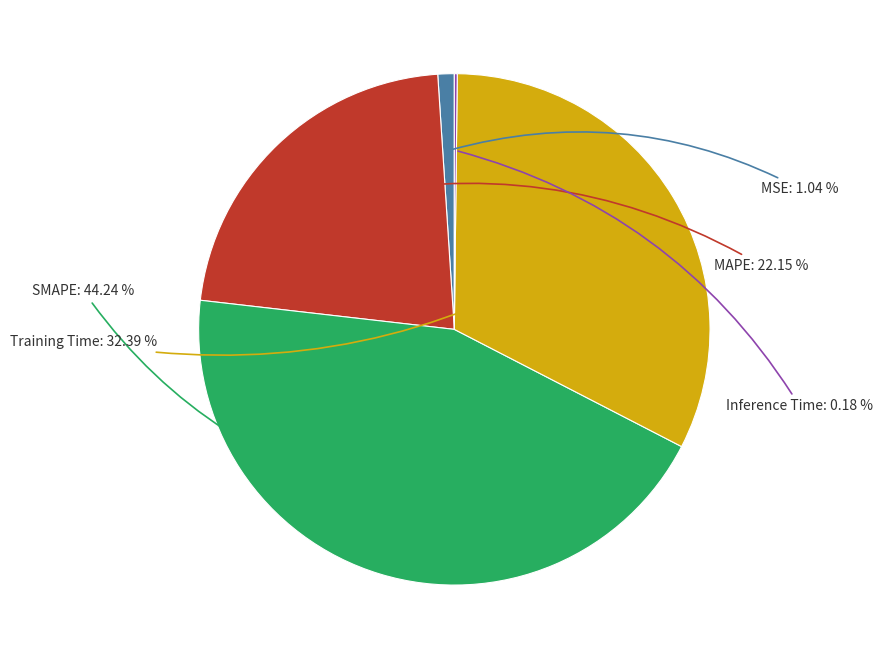

Between SMAPE and MSE, which is larger?

SMAPE